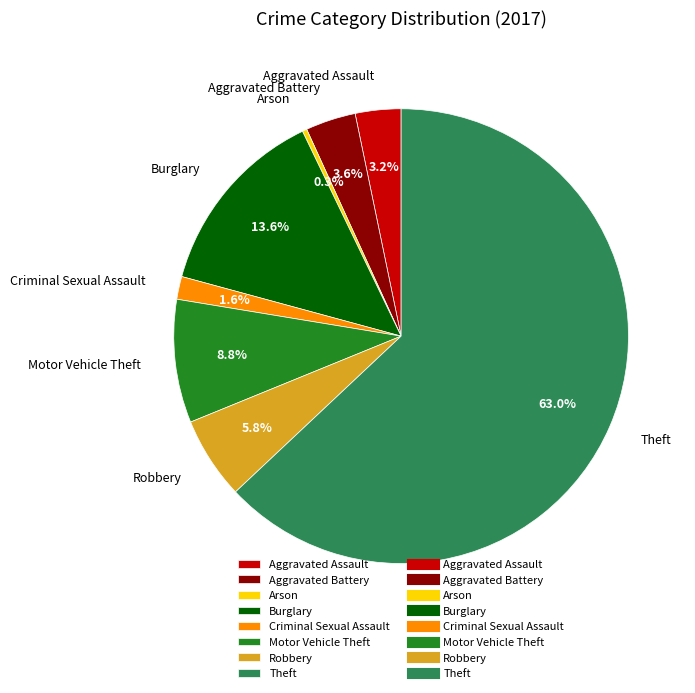

What is the largest slice in the pie chart?

Theft